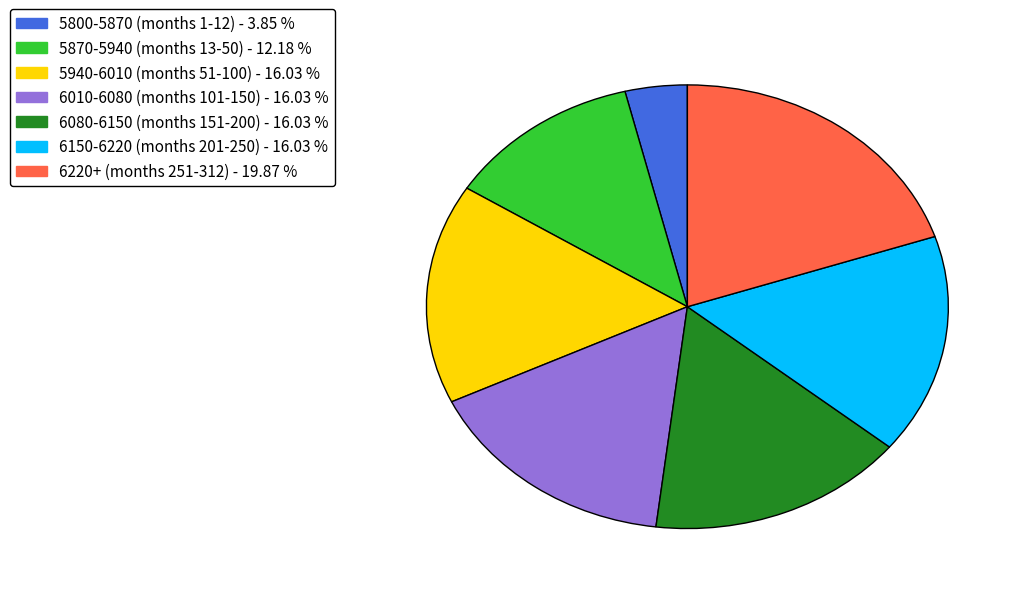

Is there any slice that represents more than half of the pie?

No